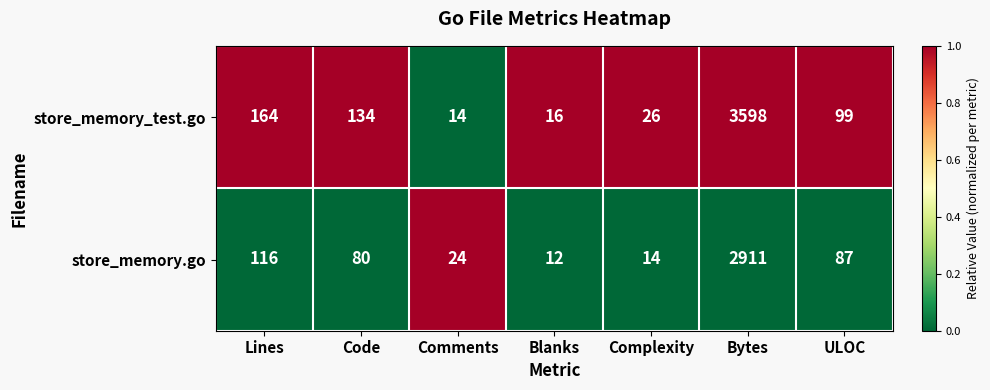

Reading left to right, extract all data points from this chart.

store_memory_test.go: Lines=164	Code=134	Comments=14	Blanks=16	Complexity=26	Bytes=3598	ULOC=99
store_memory.go: Lines=116	Code=80	Comments=24	Blanks=12	Complexity=14	Bytes=2911	ULOC=87